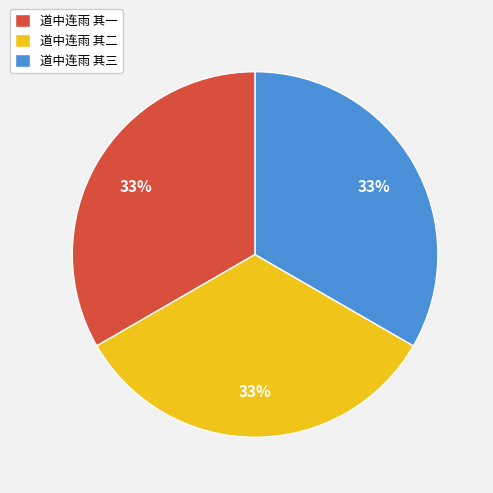

Count the number of slices in the pie.

3